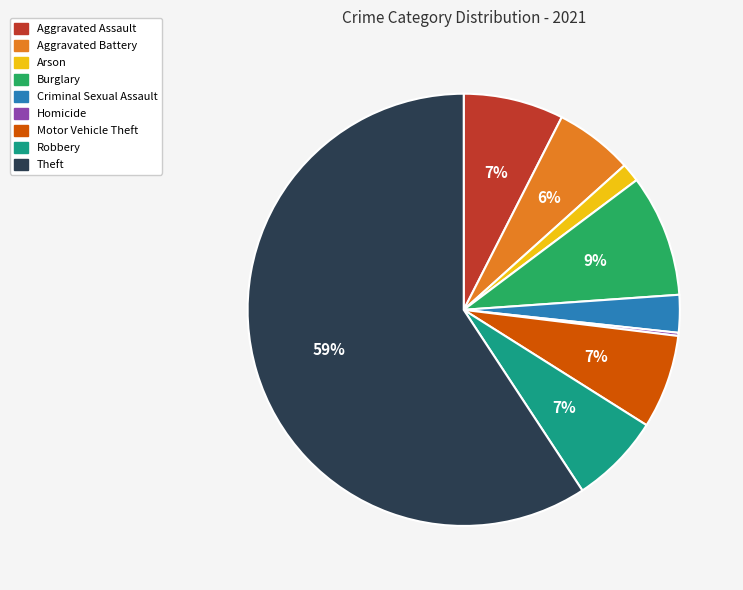

To the nearest percent, what is the average slice percentage?

11%